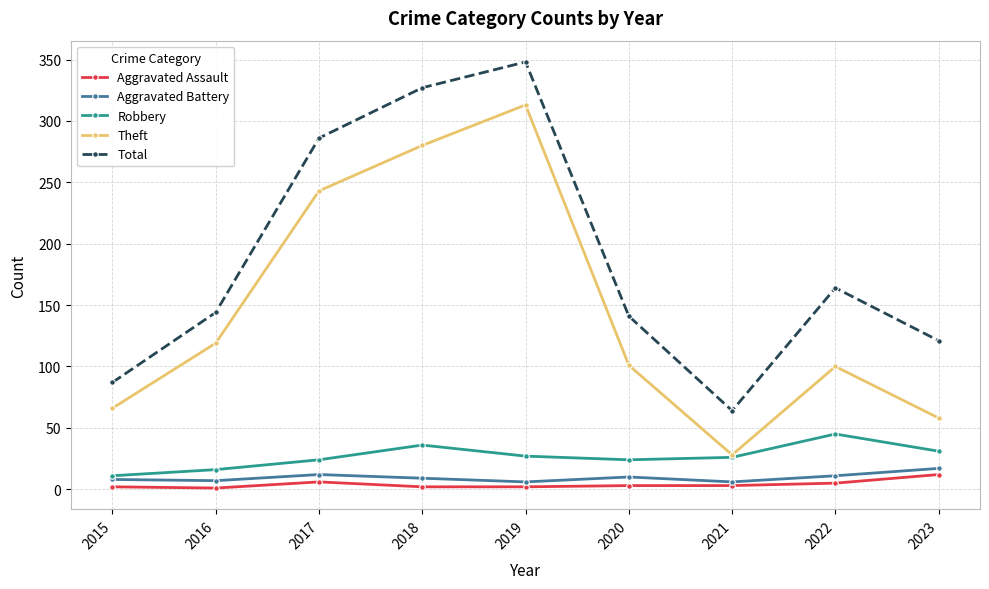

What are all the series names shown in the legend?

Aggravated Assault, Aggravated Battery, Robbery, Theft, Total